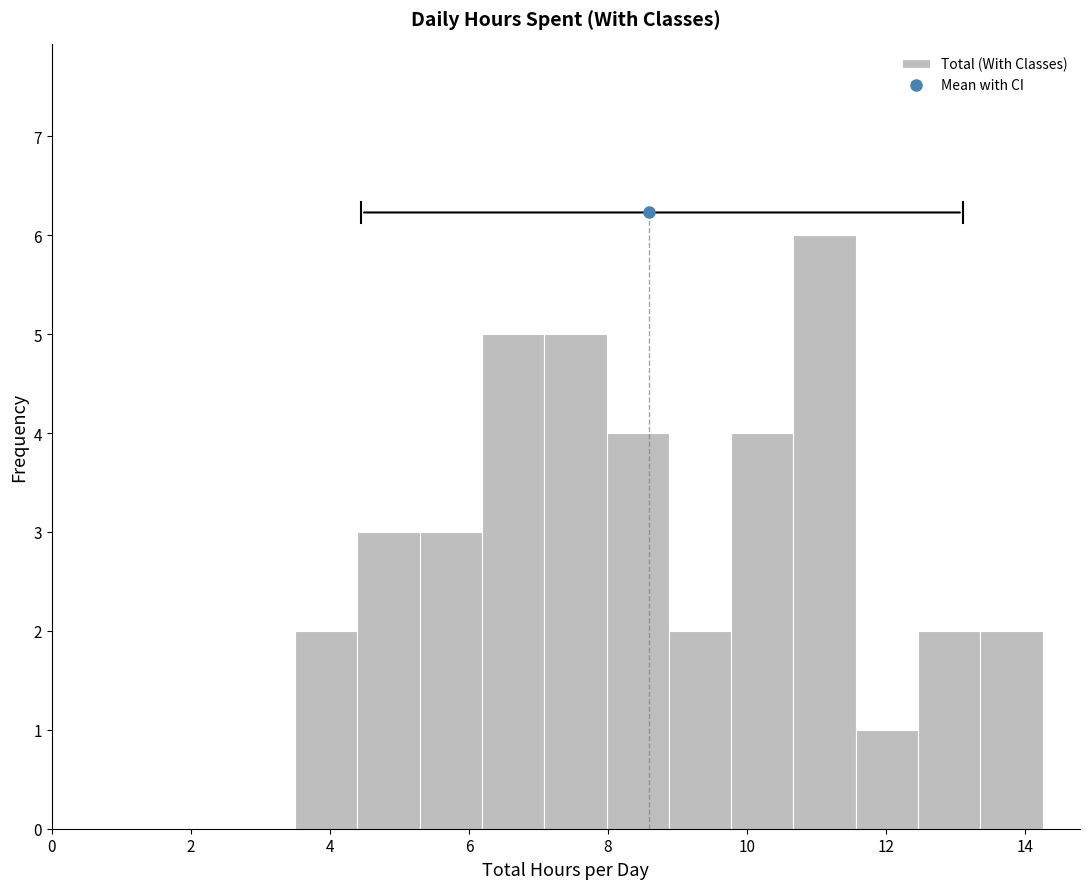

Over which range of the x-axis is the bar tallest?

10.6 to 11.6